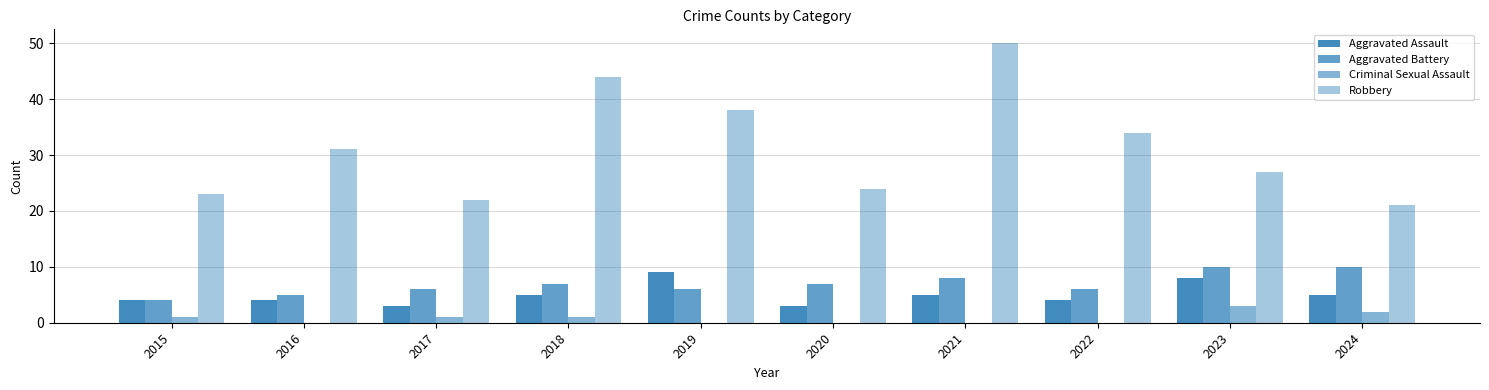

Count the Aggravated Battery values in the range 6 to 8.

6